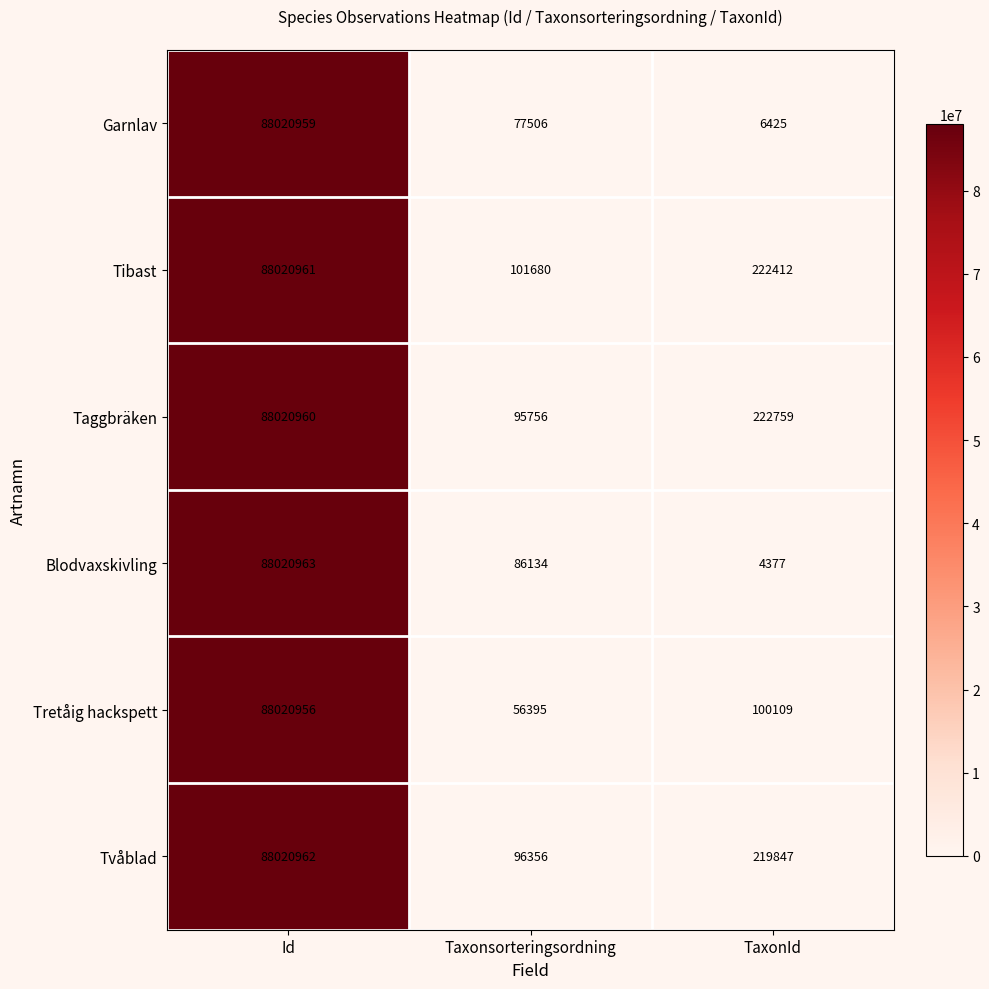

At which category is the sum across all series the highest?

Id